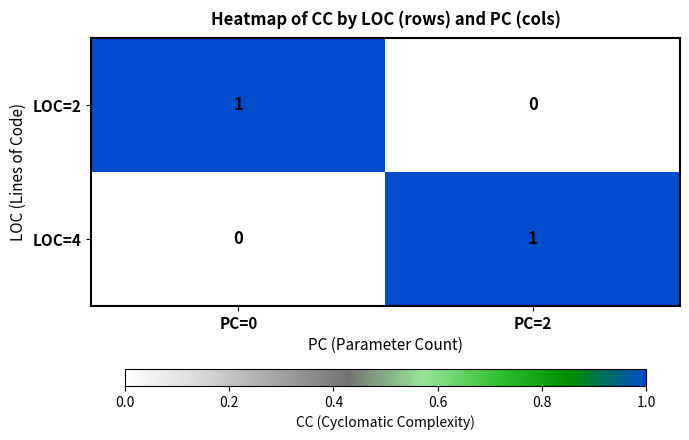

At which label does LOC=4 reach its peak?

PC=2